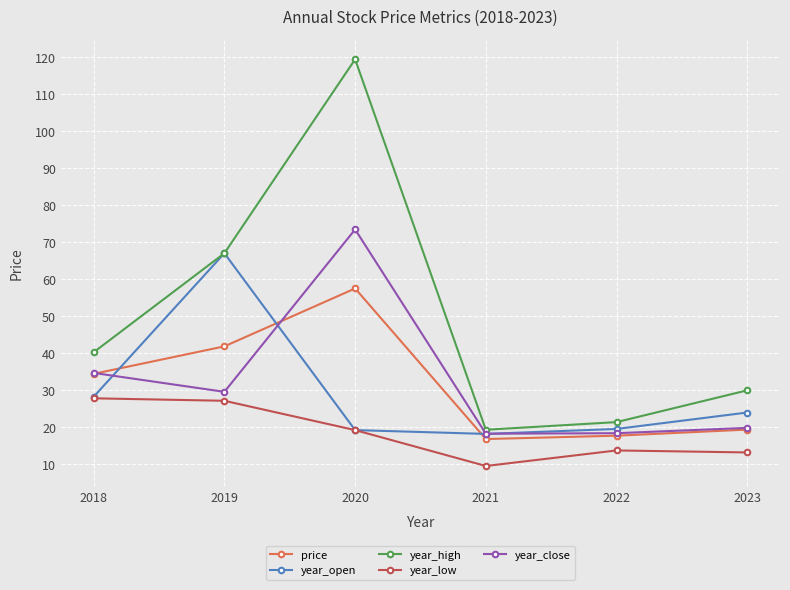

Does the chart have visible grid lines?

Yes